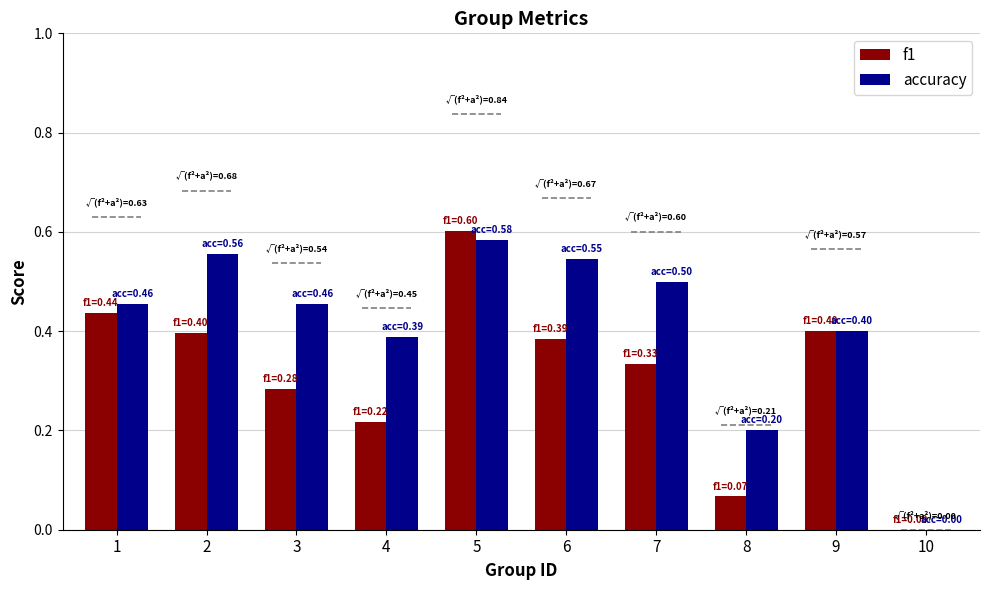

Is it true that accuracy equals 0.4 at 9?

True